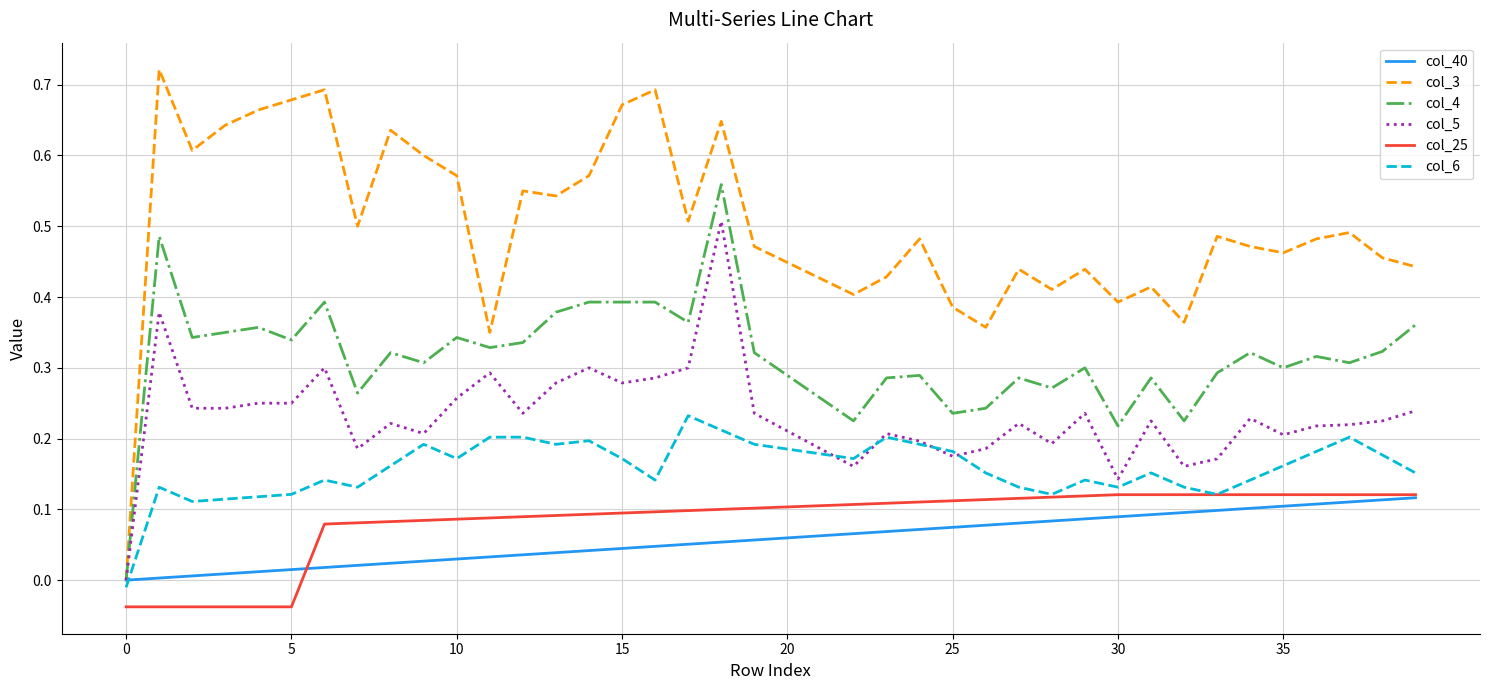

Which series has the largest range (max minus min)?

col_3